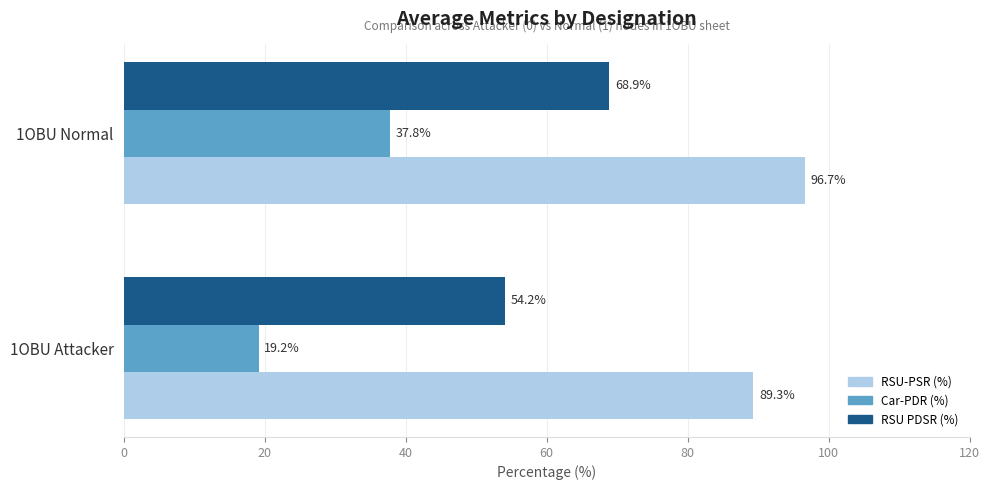

Which series has the widest spread of values?

Car-PDR (%)